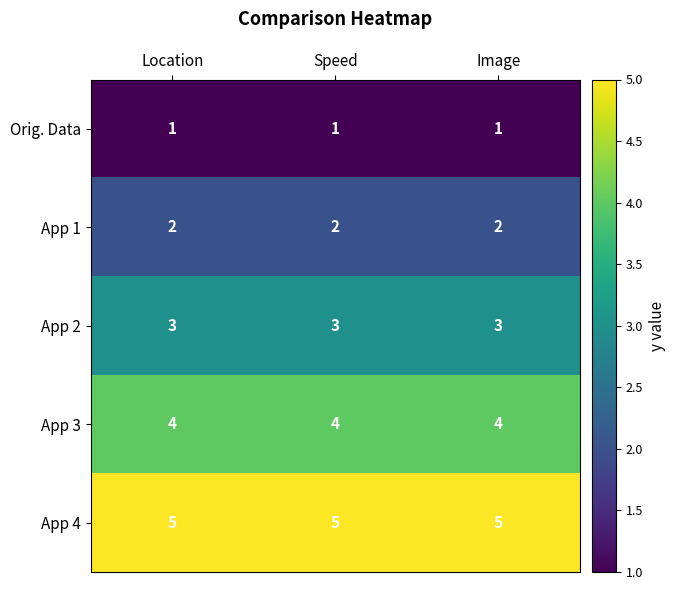

Rank the series by their maximum value, from highest to lowest.

App 4, App 3, App 2, App 1, Orig. Data